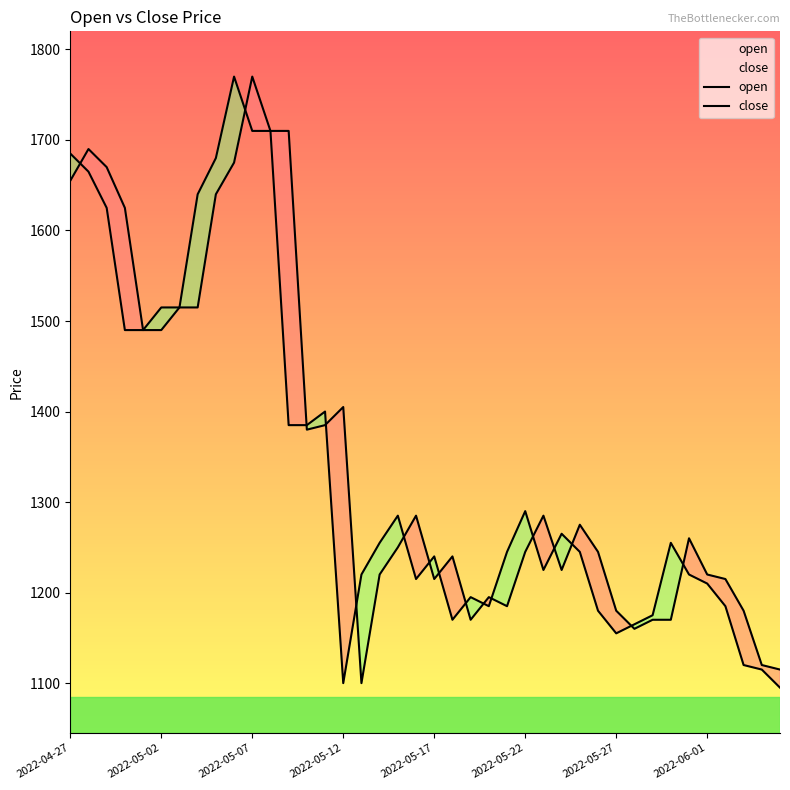

Rank the series by their maximum value, from lowest to highest.

open, close